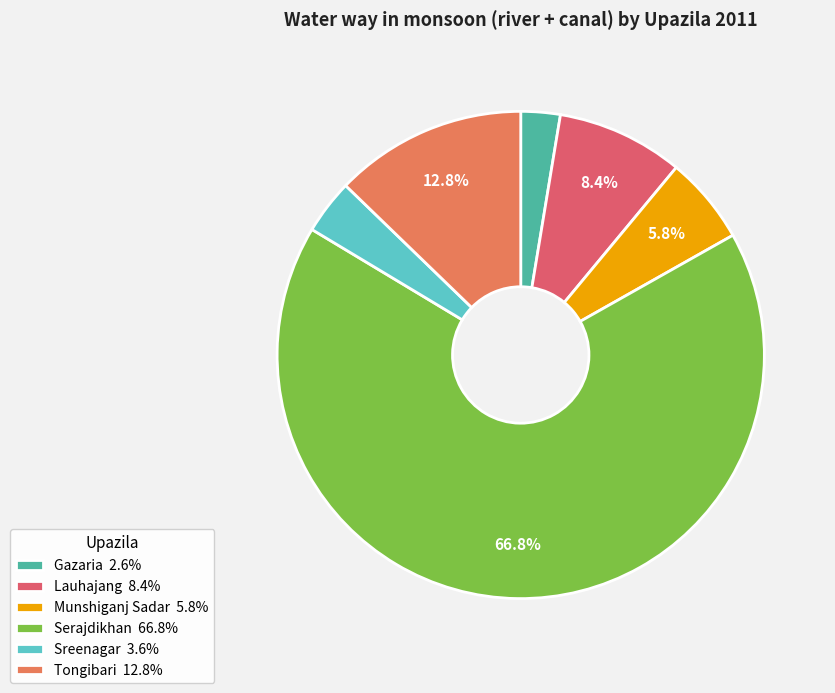

To the nearest percent, what percentage of the pie is Gazaria?

3%